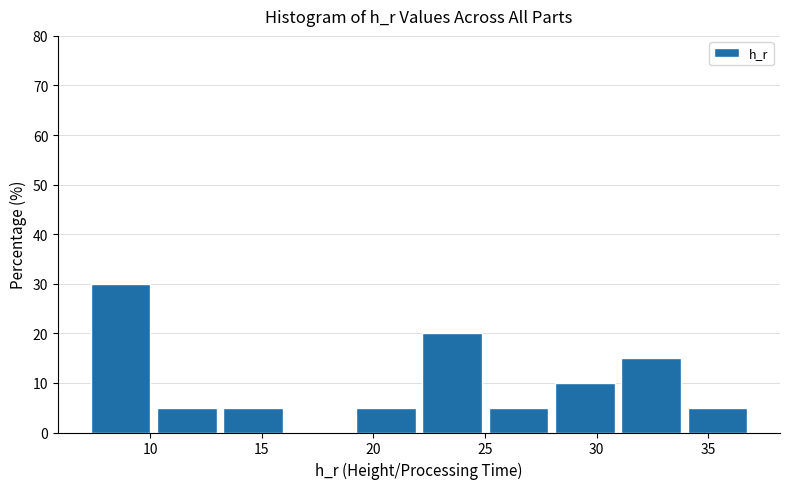

Reading left to right, transcribe this chart: for each bar, give the range it covers on the x-axis and its height. Neither the bar edges nor the heights are printed on the chart, so give them approximately, as read against the axes.

7.5 to 10.5: 30
10.5 to 13.5: 5
13.5 to 16.5: 5
16.5 to 19.0: 0
19.0 to 22.0: 5
22.0 to 25.0: 20
25.0 to 28.0: 5
28.0 to 31.0: 10
31.0 to 34.0: 15
34.0 to 37.0: 5